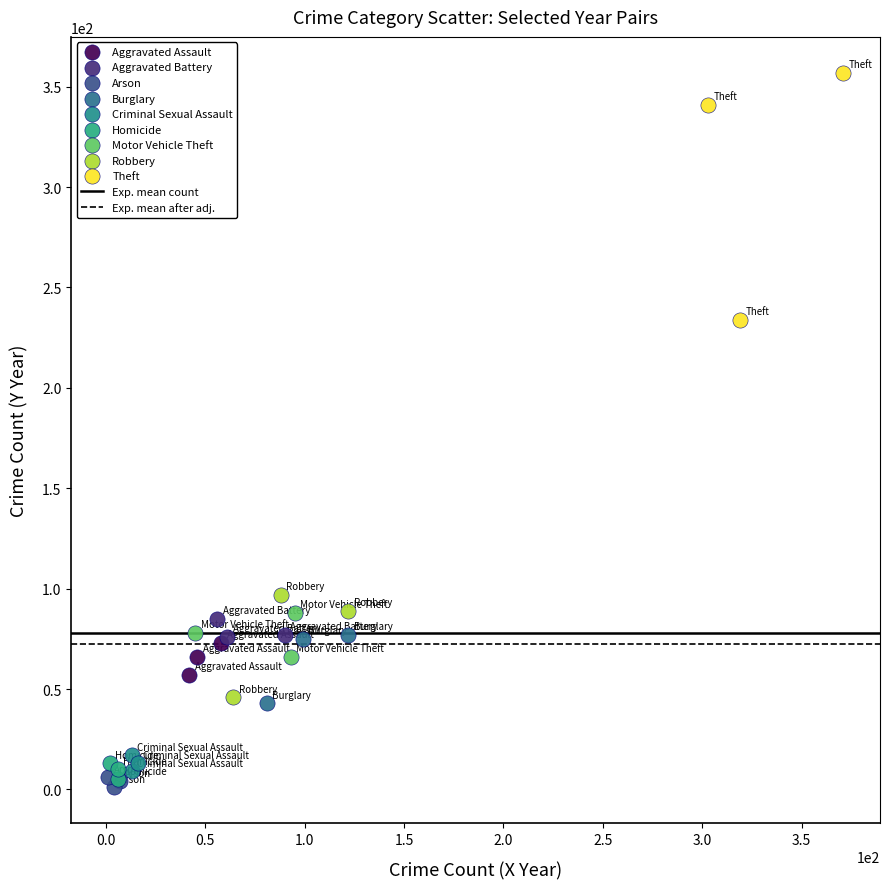

Which series reaches the maximum Y coordinate?

Theft